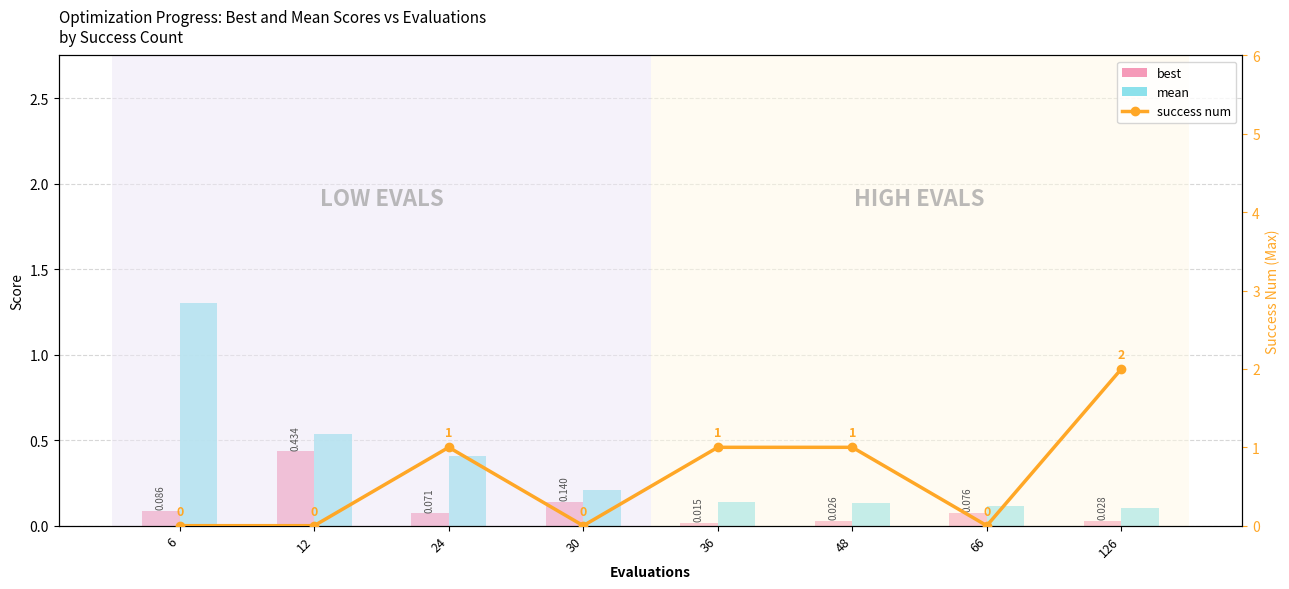

Which series has the widest spread of values?

success num